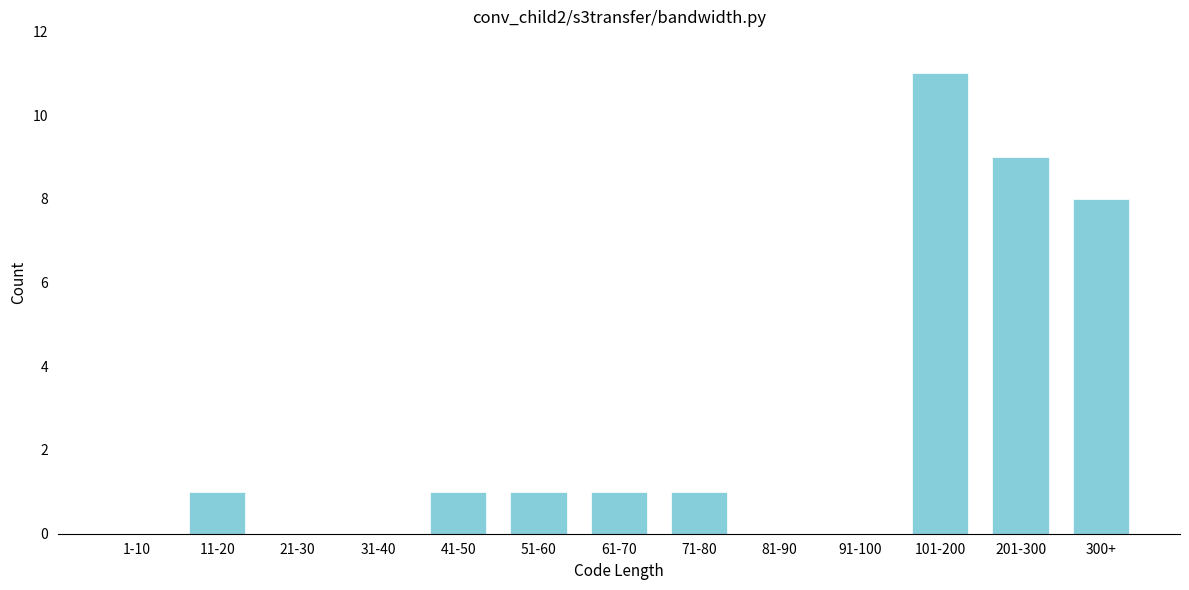

Reading left to right, what are all the values shown in this chart?

1-10=0	11-20=1	21-30=0	31-40=0	41-50=1	51-60=1	61-70=1	71-80=1	81-90=0	91-100=0	101-200=11	201-300=9	300+=8